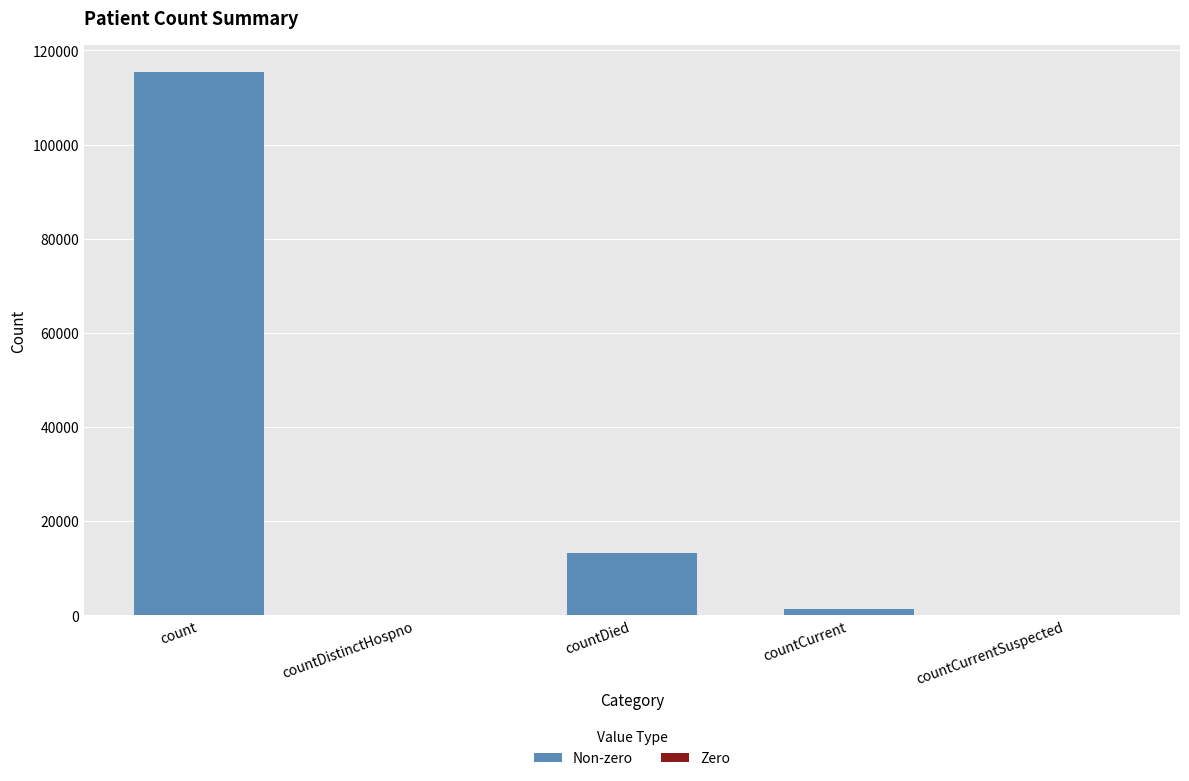

What is the difference between the values at countDied and countCurrent?

11960